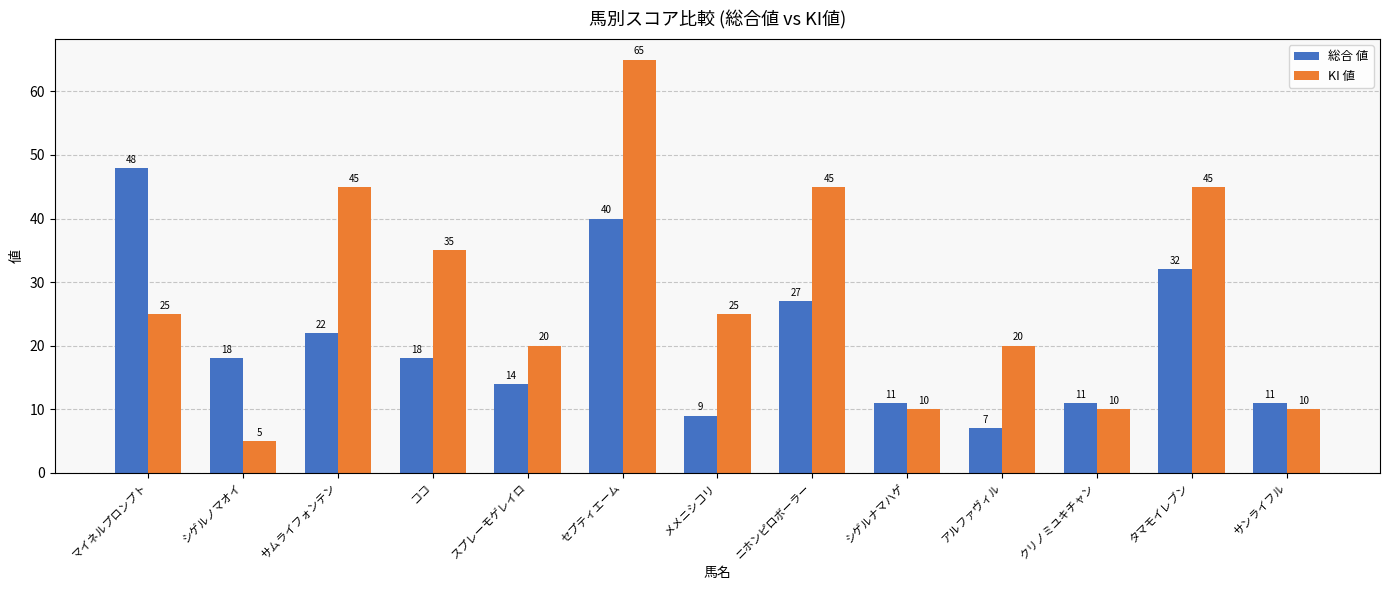

Rank the series by their maximum value, from highest to lowest.

KI 値, 総合 値